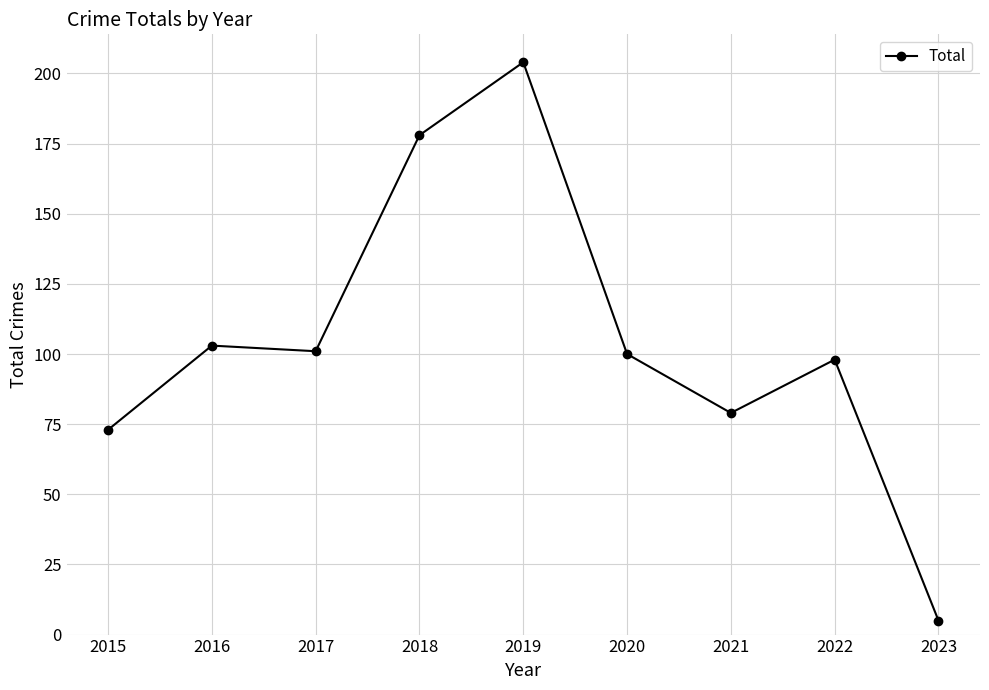

What is the value of the 8th point from the left?

98